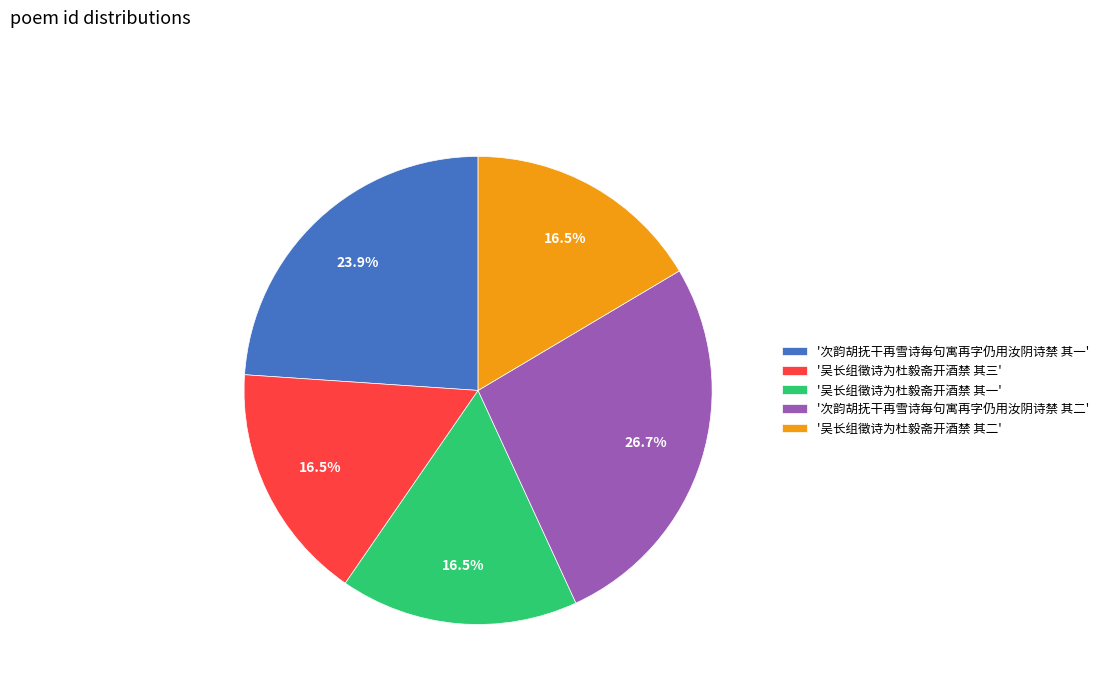

How many slices are in this pie chart?

5